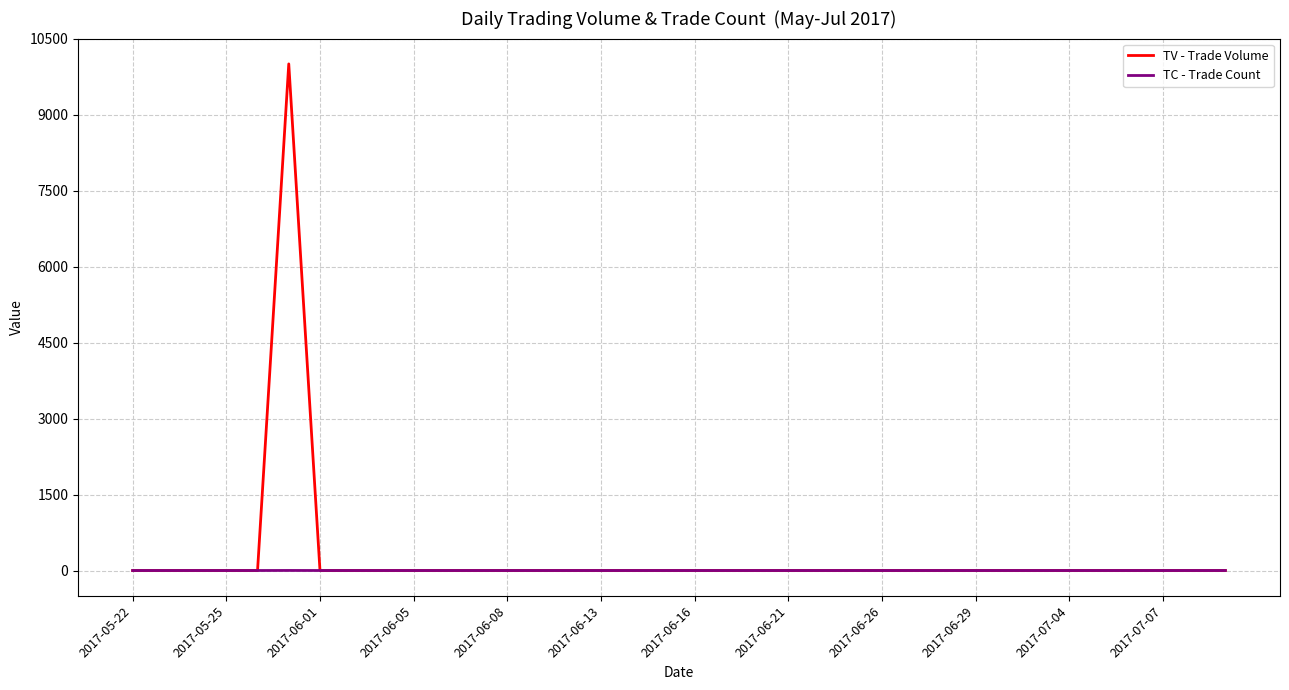

Rank the series by their maximum value, from highest to lowest.

TV - Trade Volume, TC - Trade Count